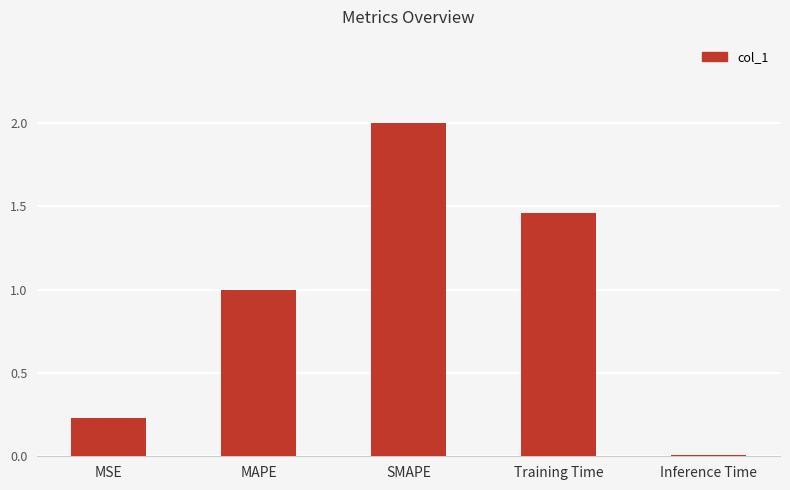

True or false: the data shows 0.0 at Inference Time.

True